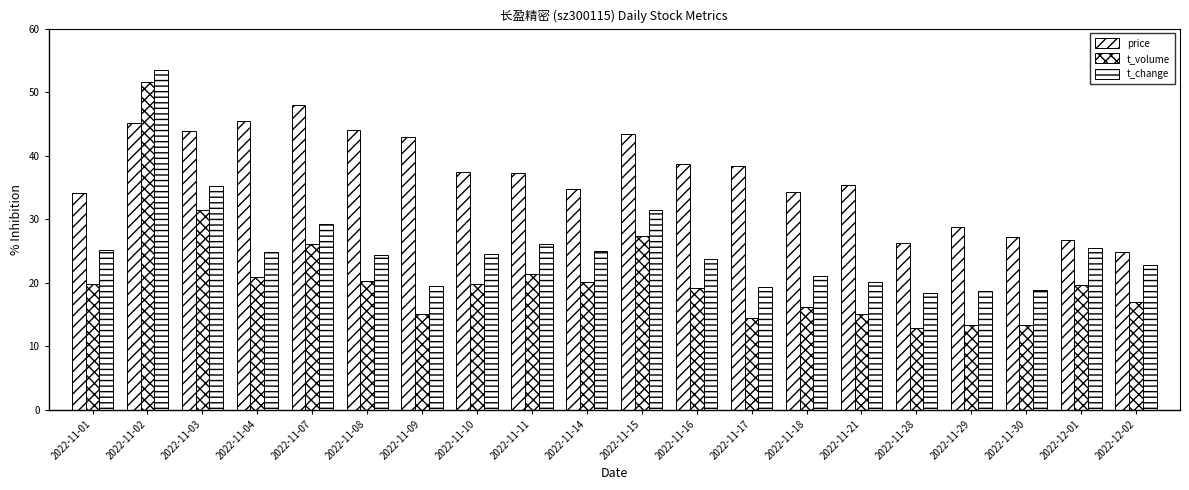

What is the label of the 12th bar from the left?

2022-11-16